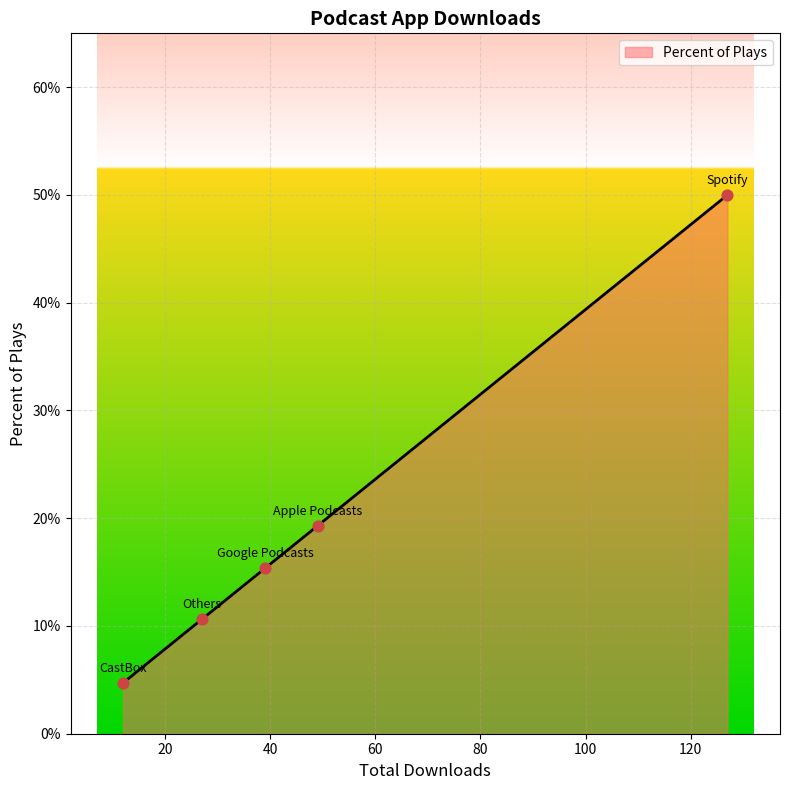

Between Spotify and CastBox, which is larger?

Spotify